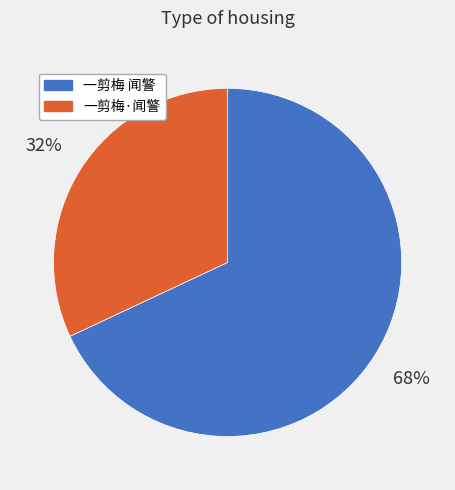

Rank the categories by value from highest to lowest.

一剪梅 闻警, 一剪梅·闻警